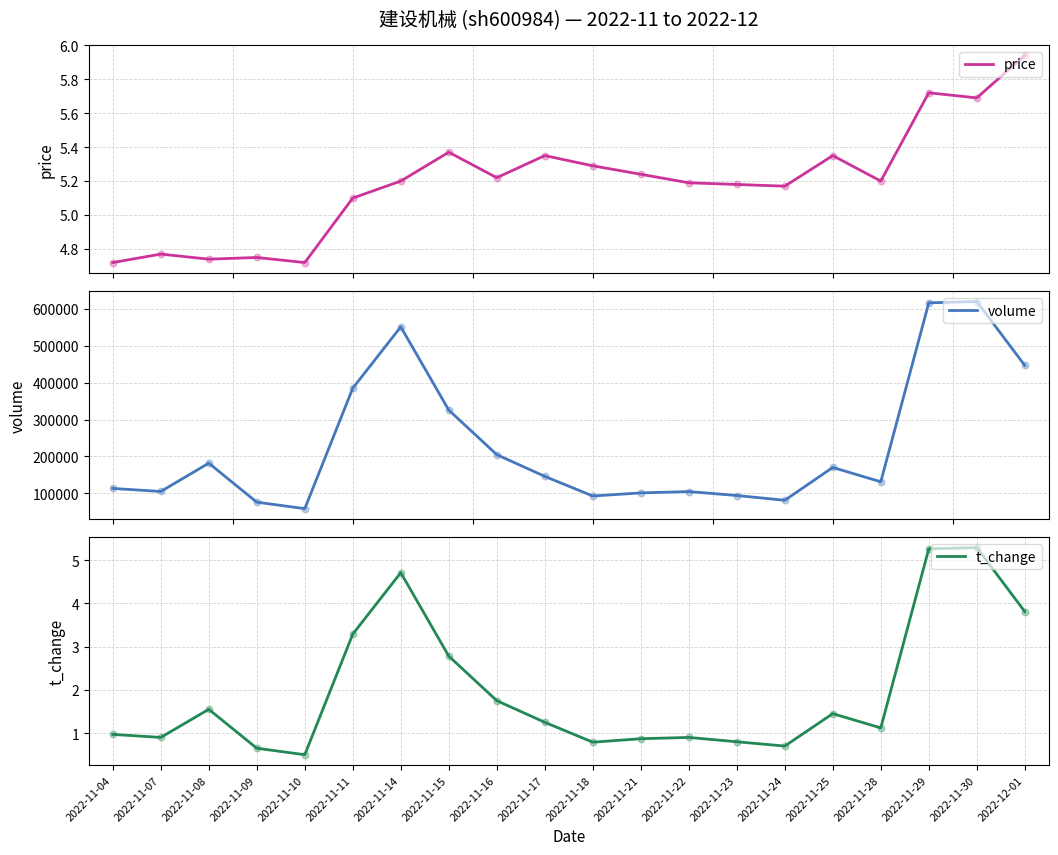

At which category is the sum across all series the highest?

2022-11-30